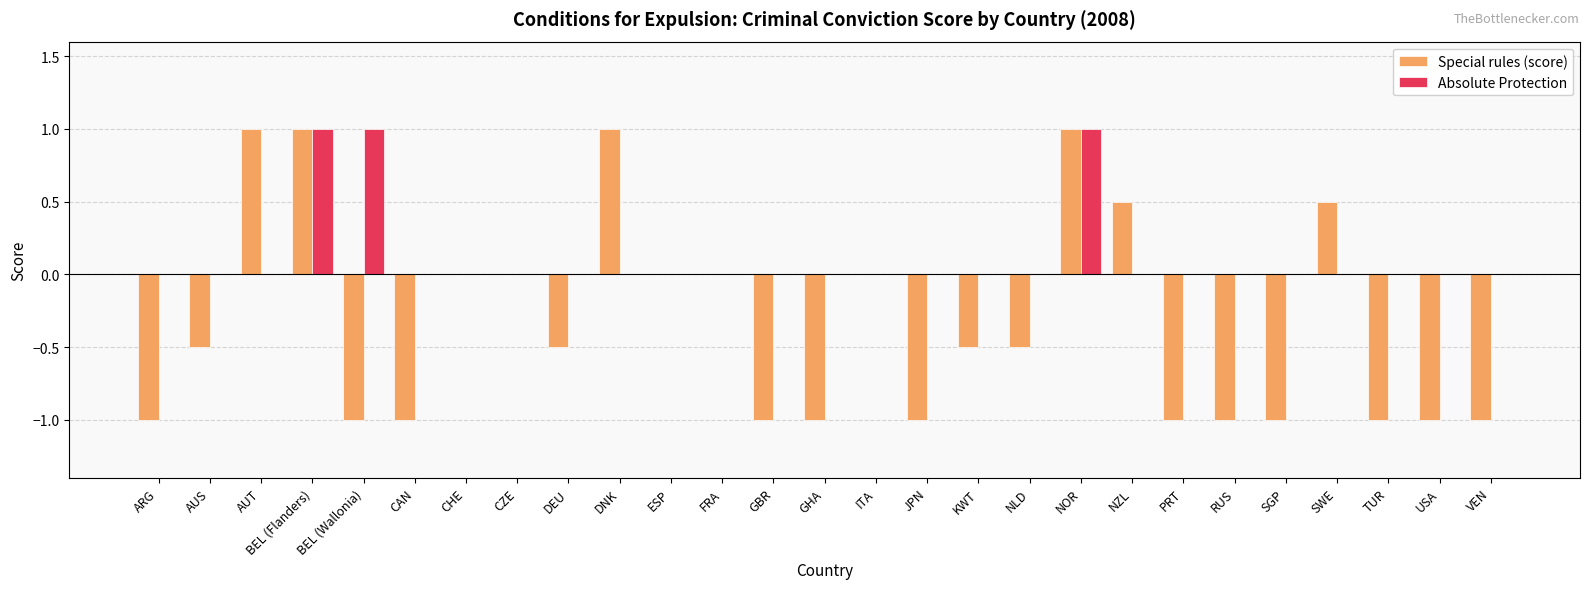

What are all the series names shown in the legend?

Special rules (score), Absolute Protection